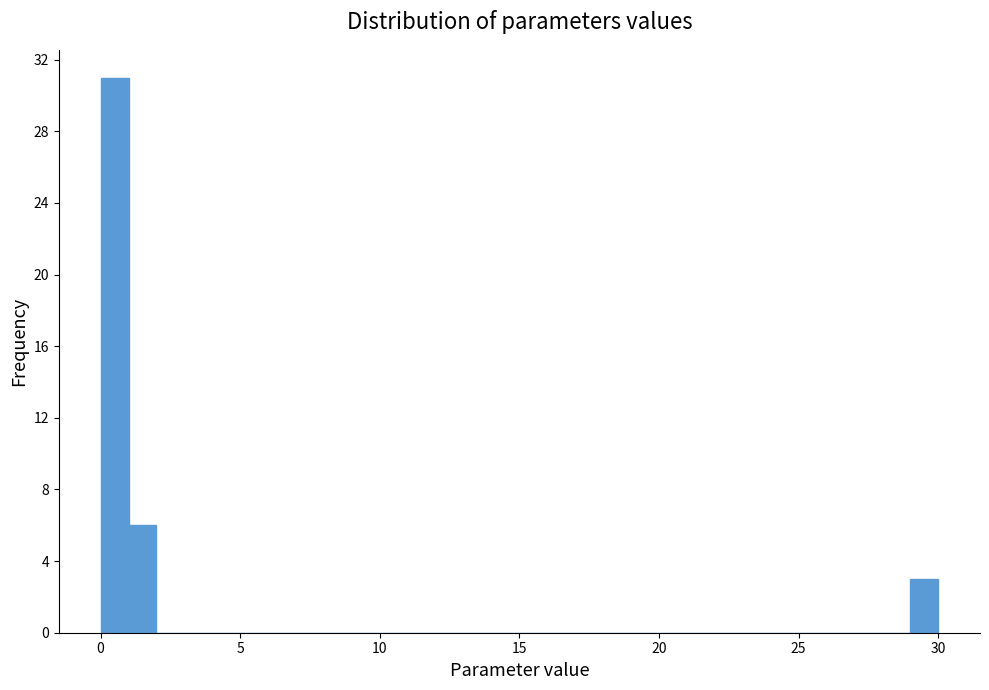

Read against the x-axis, roughly where is the centre of the tallest bar?

0.5